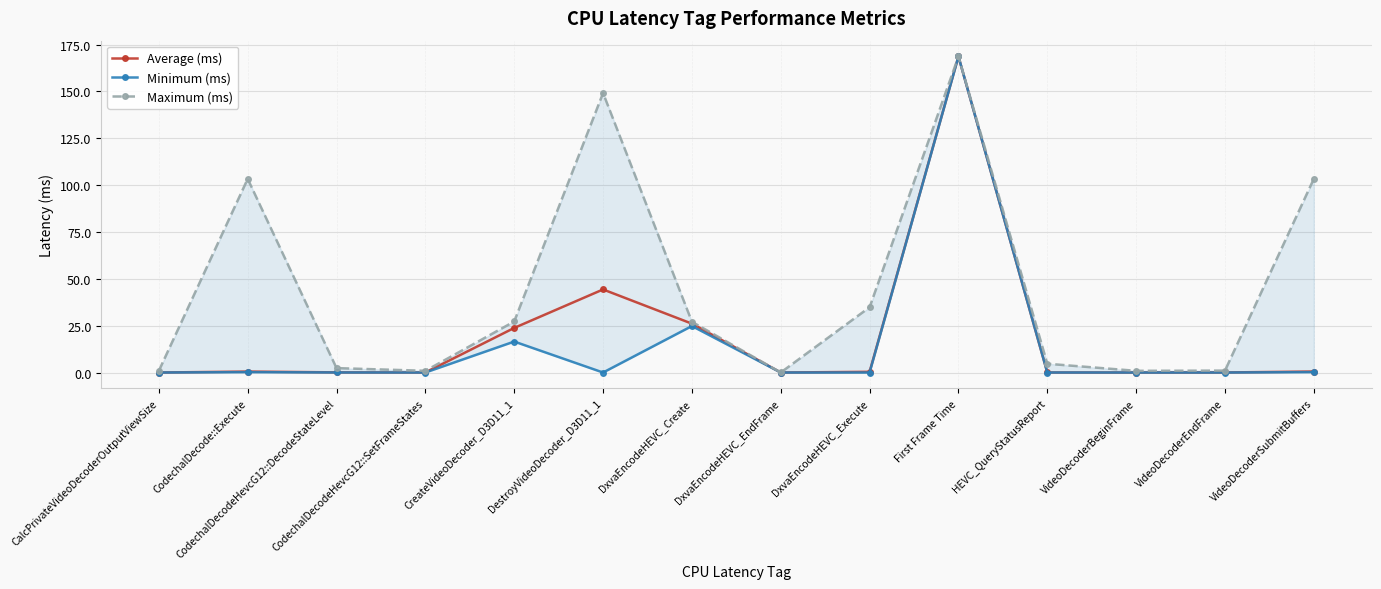

Reading left to right, extract all data points from this chart.

Average (ms): CalcPrivateVideoDecoderOutputViewSize=0.0	CodechalDecode::Execute=0.5	CodechalDecodeHevcG12::DecodeStateLevel=0.1	CodechalDecodeHevcG12::SetFrameStates=0.0	CreateVideoDecoder_D3D11_1=23.8	DestroyVideoDecoder_D3D11_1=44.3	DxvaEncodeHEVC_Create=26.1	DxvaEncodeHEVC_EndFrame=0.0	DxvaEncodeHEVC_Execute=0.4	First Frame Time=168.6	HEVC_QueryStatusReport=0.0	VideoDecoderBeginFrame=0.0	VideoDecoderEndFrame=0.0	VideoDecoderSubmitBuffers=0.5
Minimum (ms): CalcPrivateVideoDecoderOutputViewSize=0.0	CodechalDecode::Execute=0.2	CodechalDecodeHevcG12::DecodeStateLevel=0.0	CodechalDecodeHevcG12::SetFrameStates=0.0	CreateVideoDecoder_D3D11_1=16.5	DestroyVideoDecoder_D3D11_1=0.0	DxvaEncodeHEVC_Create=24.8	DxvaEncodeHEVC_EndFrame=0.0	DxvaEncodeHEVC_Execute=0.0	First Frame Time=168.6	HEVC_QueryStatusReport=0.0	VideoDecoderBeginFrame=0.0	VideoDecoderEndFrame=0.0	VideoDecoderSubmitBuffers=0.2
Maximum (ms): CalcPrivateVideoDecoderOutputViewSize=0.9	CodechalDecode::Execute=103.3	CodechalDecodeHevcG12::DecodeStateLevel=2.4	CodechalDecodeHevcG12::SetFrameStates=0.9	CreateVideoDecoder_D3D11_1=27.2	DestroyVideoDecoder_D3D11_1=149.1	DxvaEncodeHEVC_Create=27.1	DxvaEncodeHEVC_EndFrame=0.0	DxvaEncodeHEVC_Execute=34.8	First Frame Time=168.6	HEVC_QueryStatusReport=4.7	VideoDecoderBeginFrame=0.9	VideoDecoderEndFrame=1.0	VideoDecoderSubmitBuffers=103.4